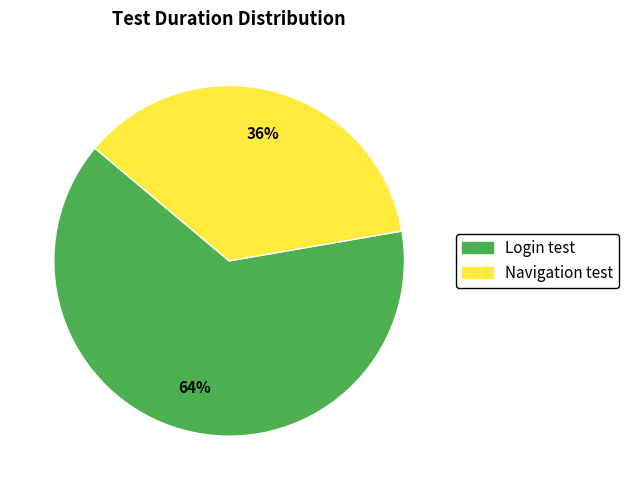

Does any single category account for the majority?

Yes